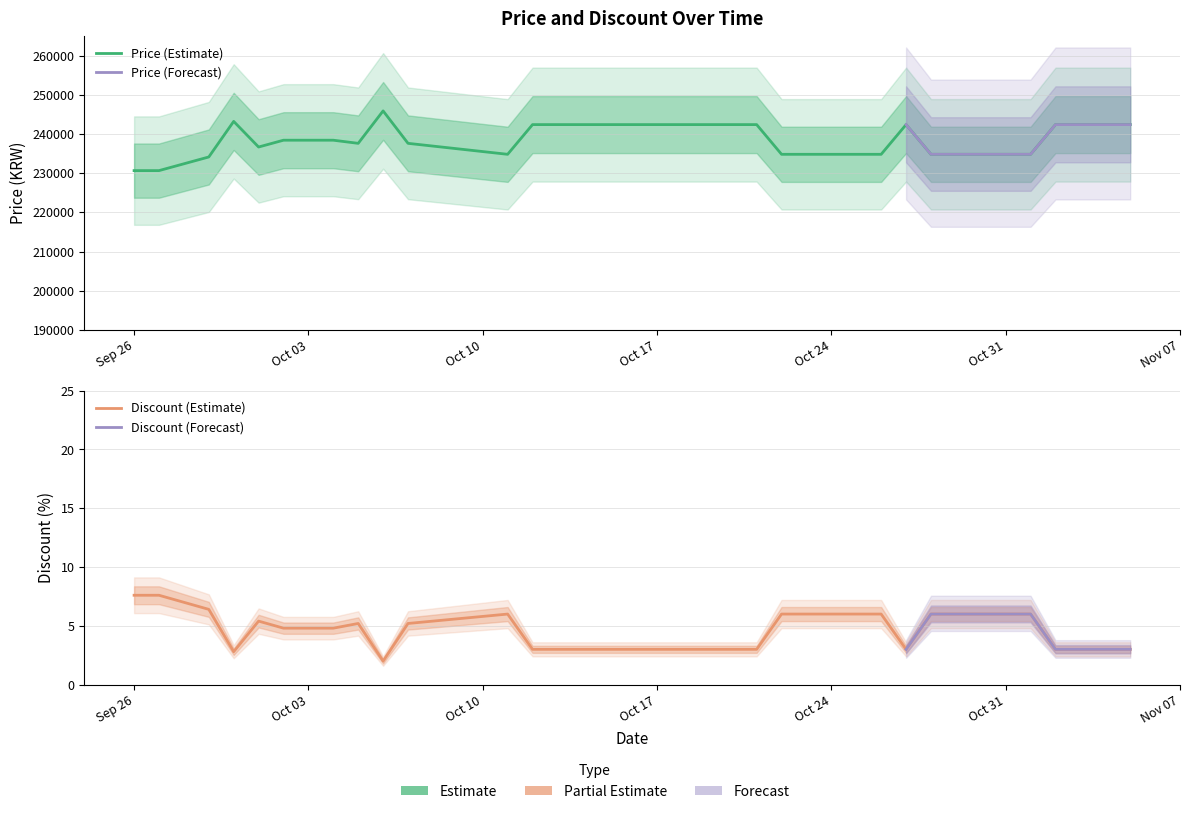

List the series in order of their overall mean, lowest first.

Discount, Price